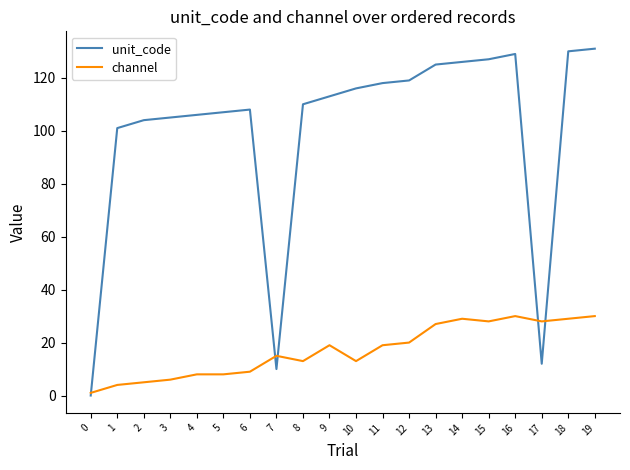

How many categories are shown in the chart?

20